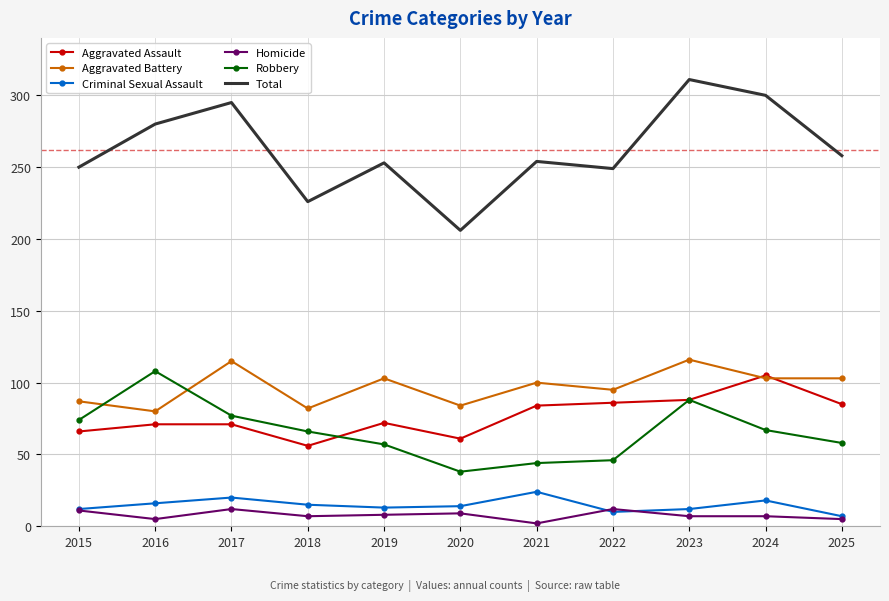

At which category is the sum across all series the highest?

2023